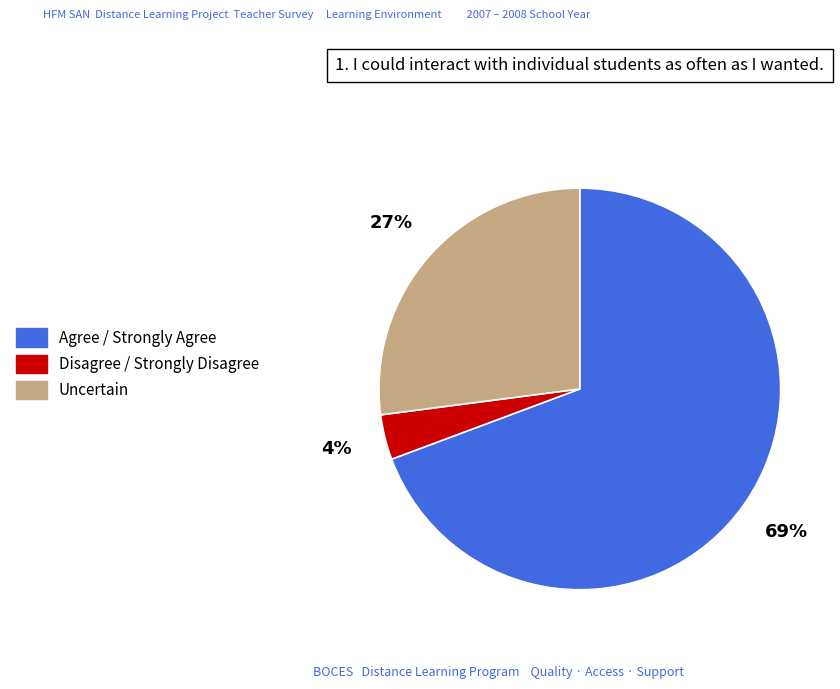

To the nearest percent, what is the difference between the Uncertain and Agree / Strongly Agree slice percentages?

42%